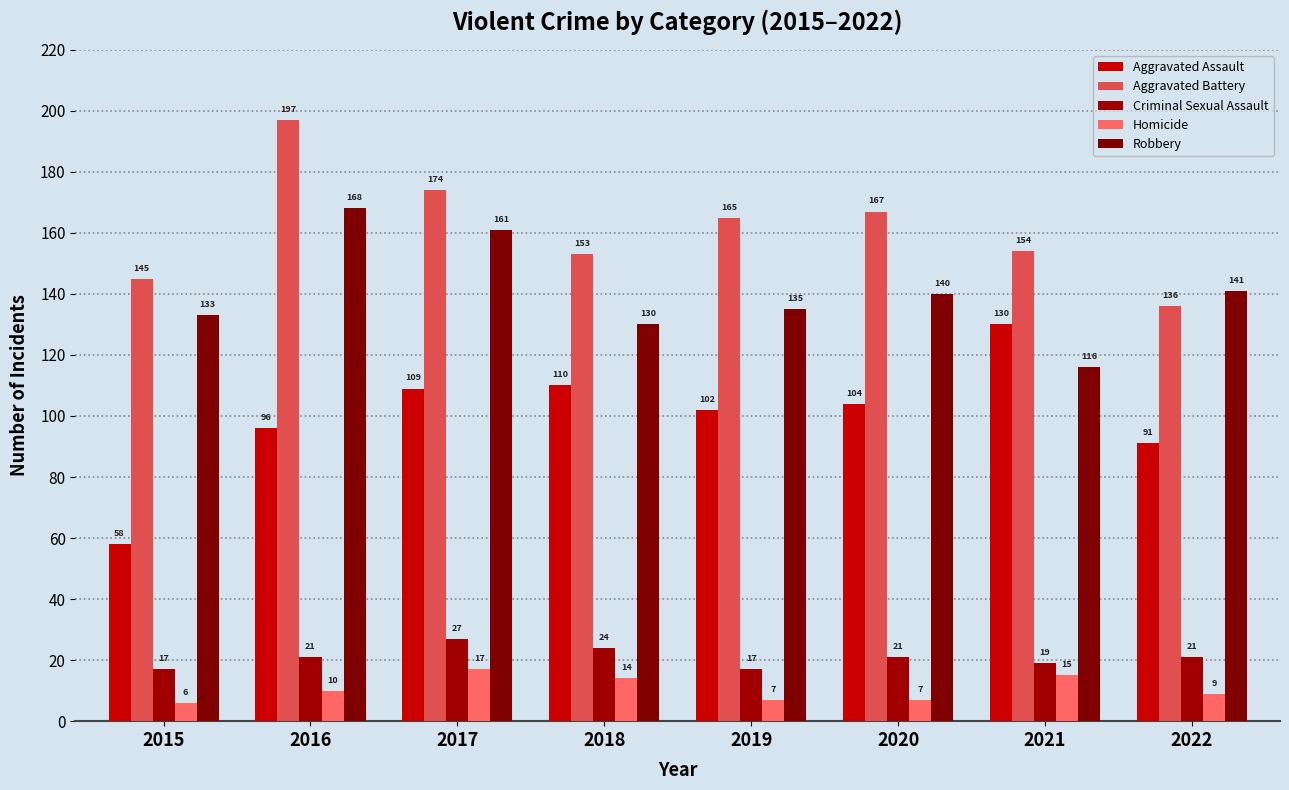

What is the spread (max minus min) of values at 2022?

132